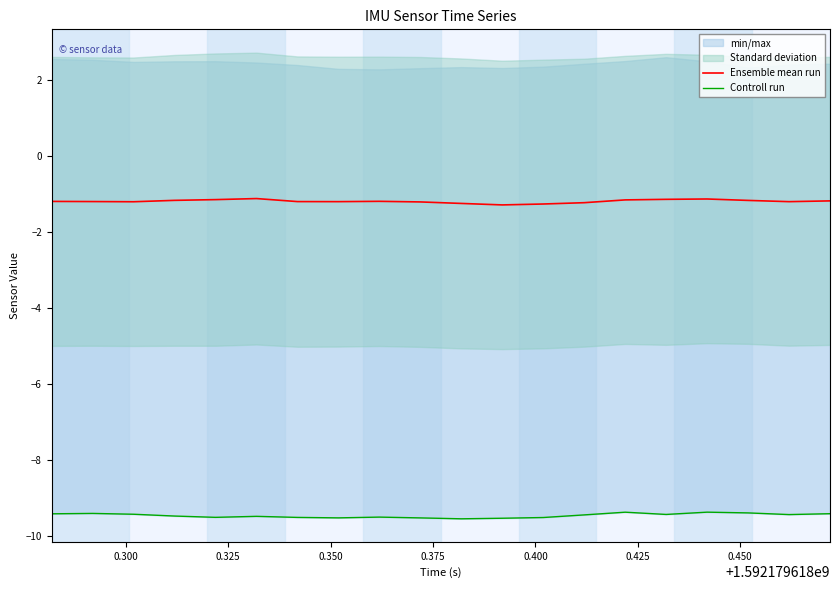

Rank the series by their average value, from highest to lowest.

Ensemble mean run, Controll run